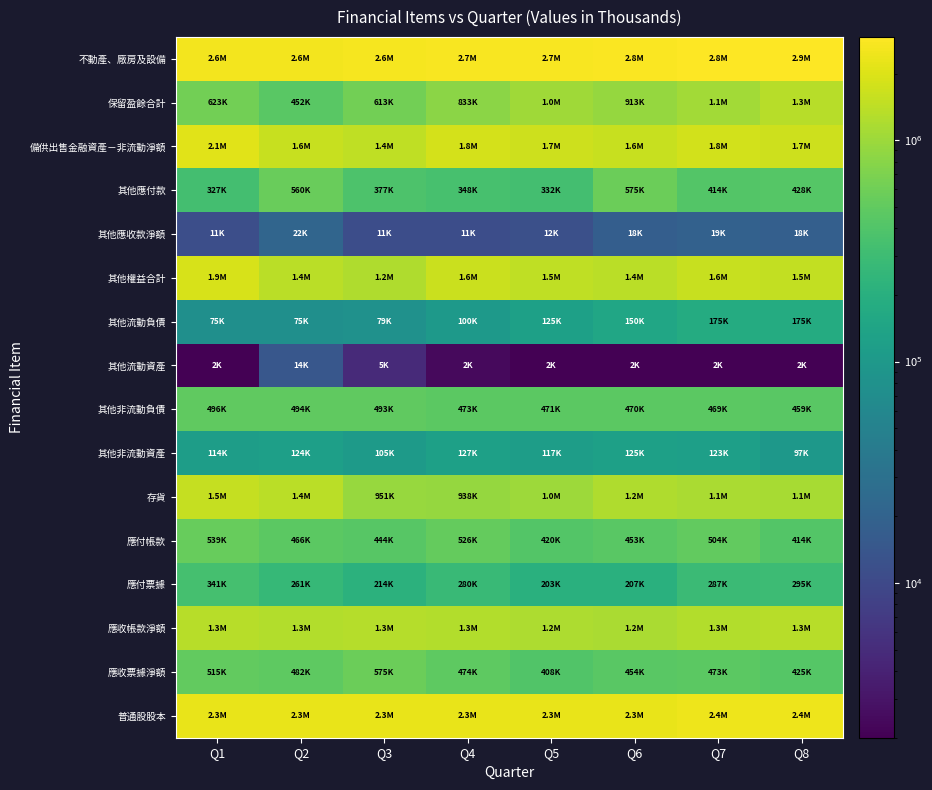

How many categories are shown in the chart?

8